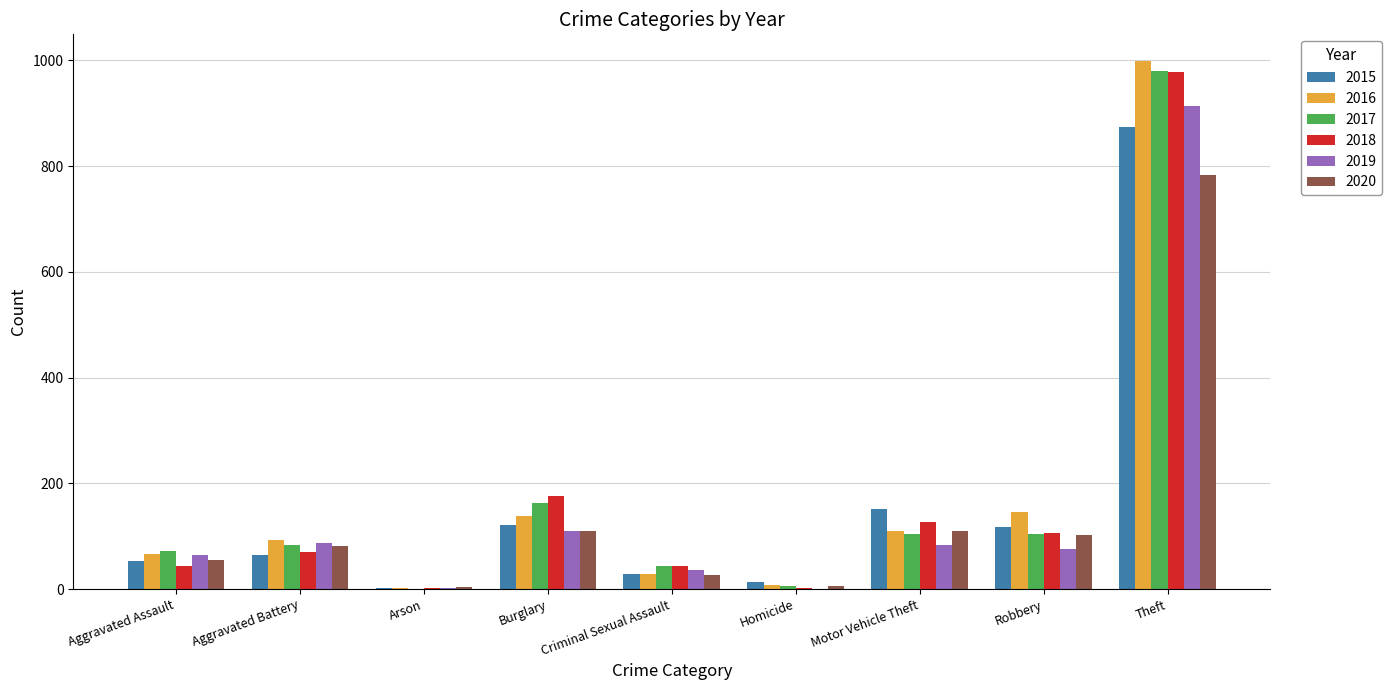

Are the bars grouped side by side (vs. stacked)?

Yes